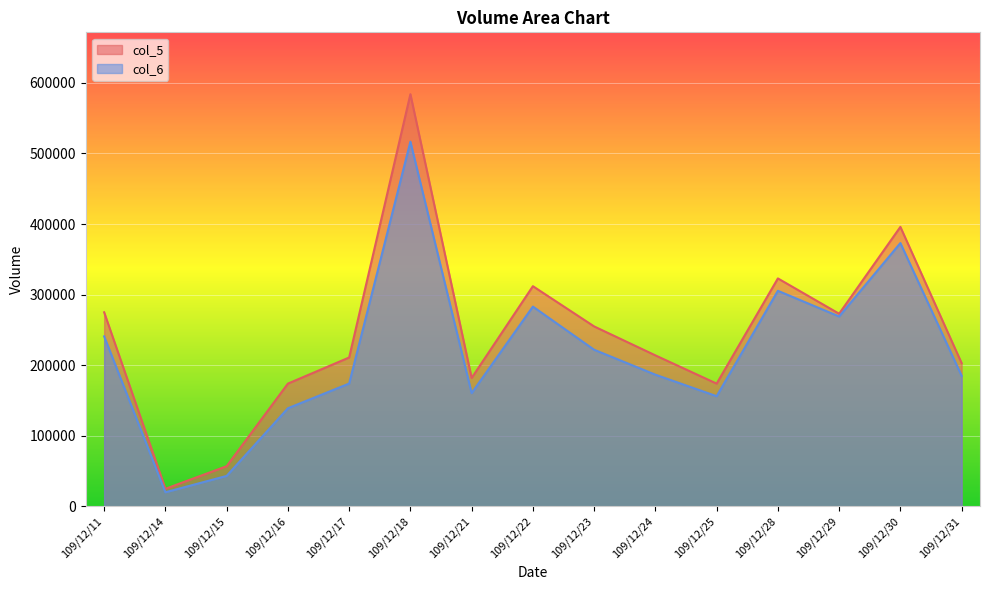

List the series in order of their peak value, lowest first.

col_6, col_5